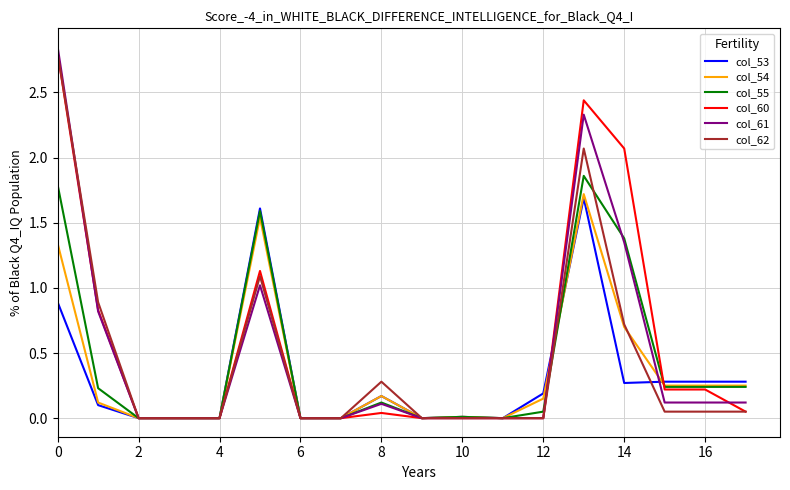

True or false: col_61 has more than 1 points higher than both neighbors.

True